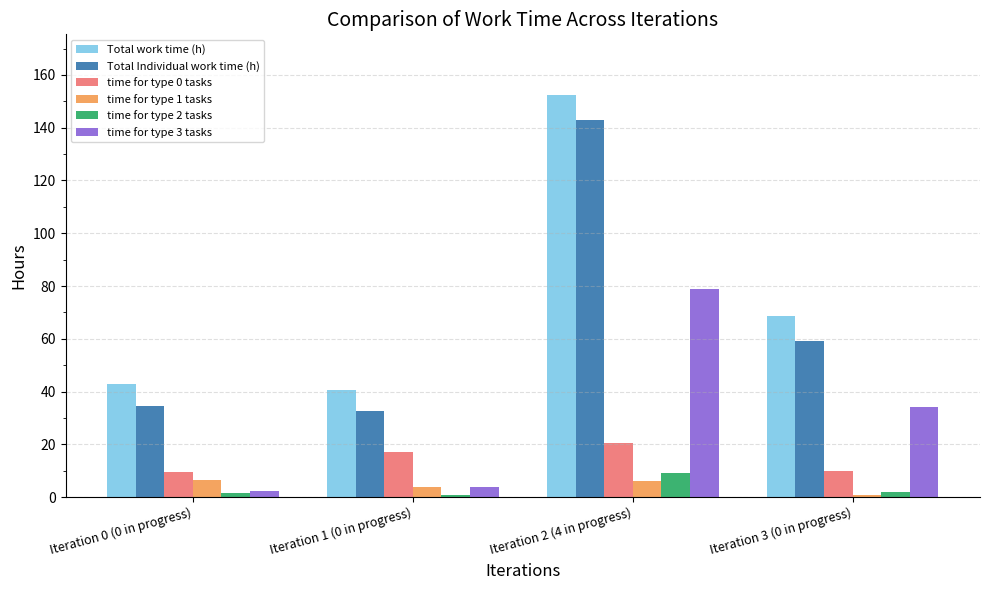

What is the difference between the maximum and minimum values in the time for type 2 tasks series?

8.0